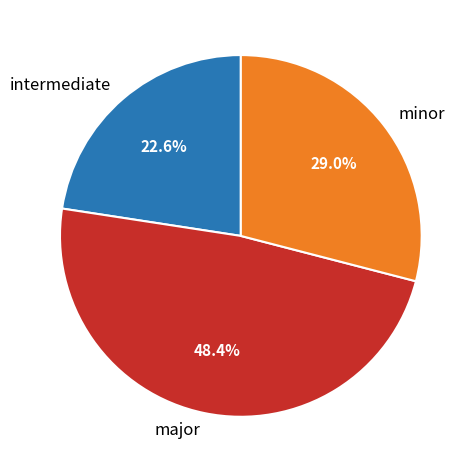

Which has a higher value, minor or intermediate?

minor